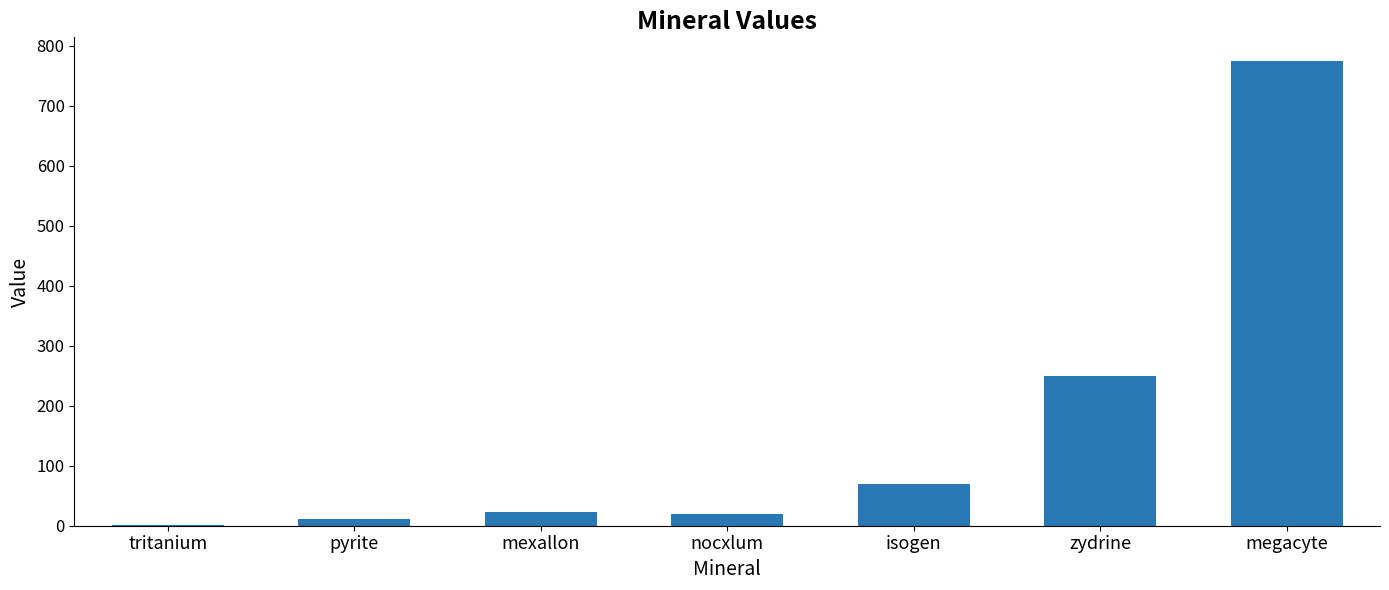

True or false: the data shows 250 at zydrine.

True